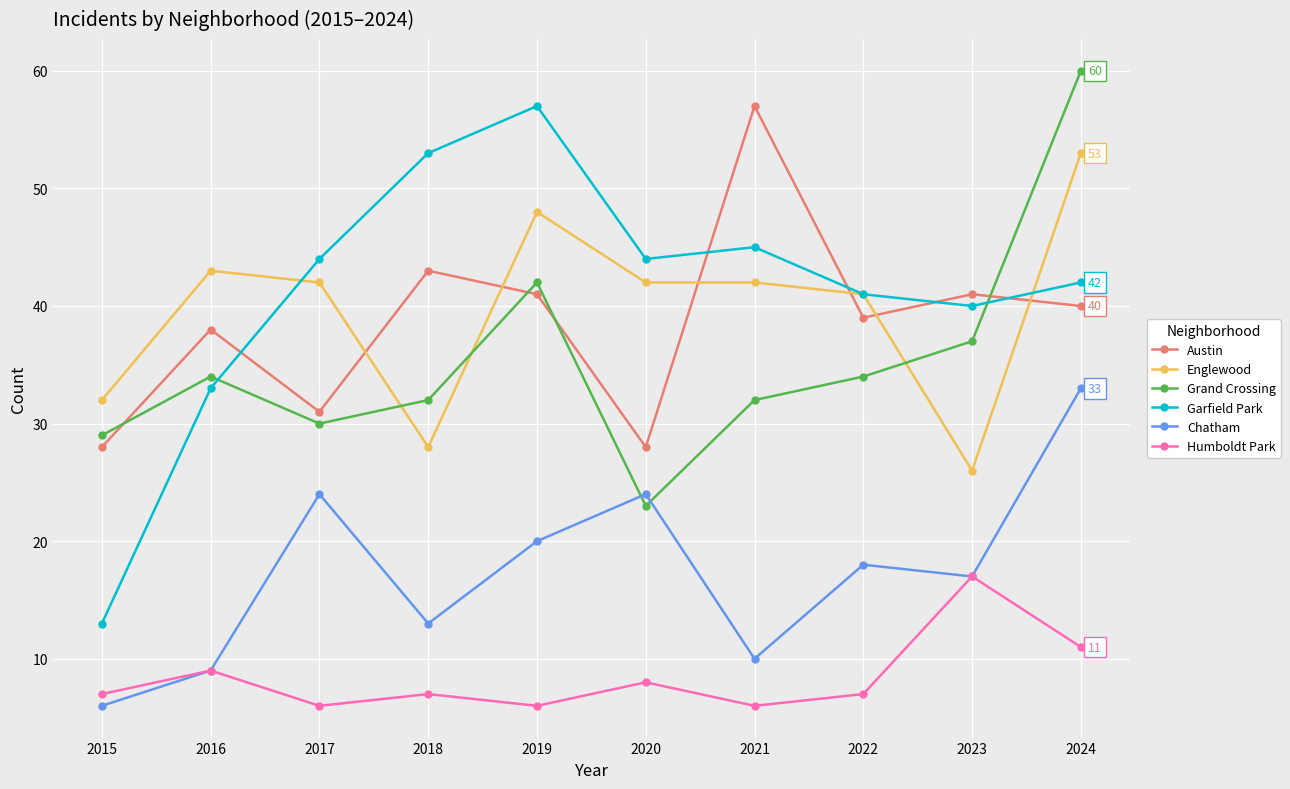

Where is the first local minimum for Chatham?

2018